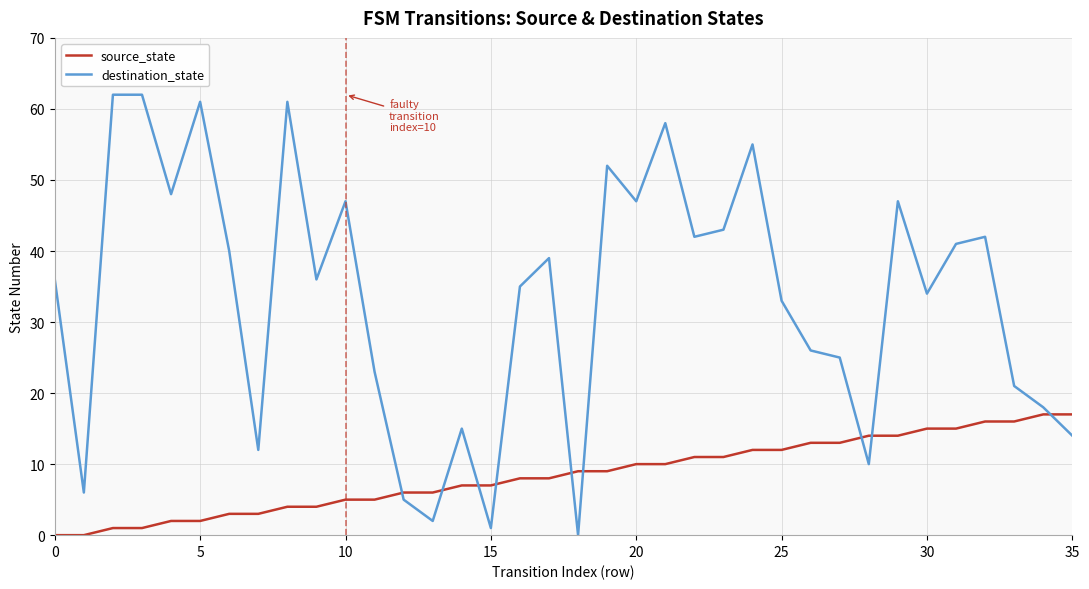

Does the chart display data point markers on the line(s)?

No